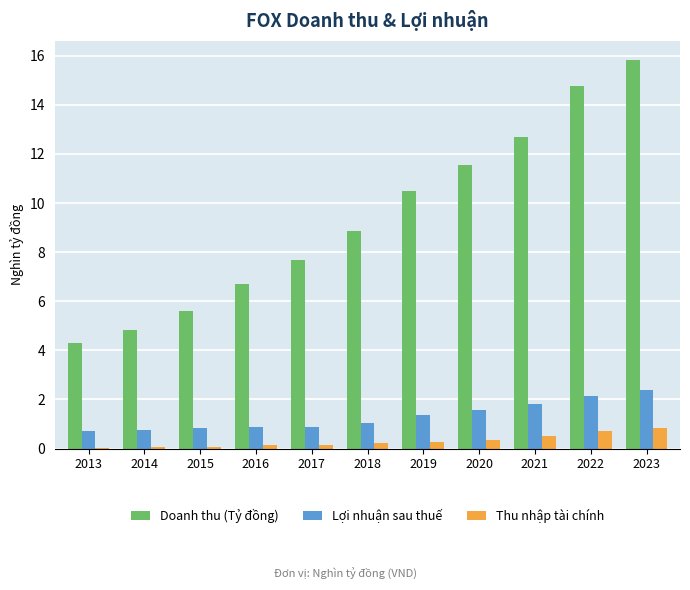

Which category has the highest value in the Doanh thu (Tỷ đồng) series?

2023